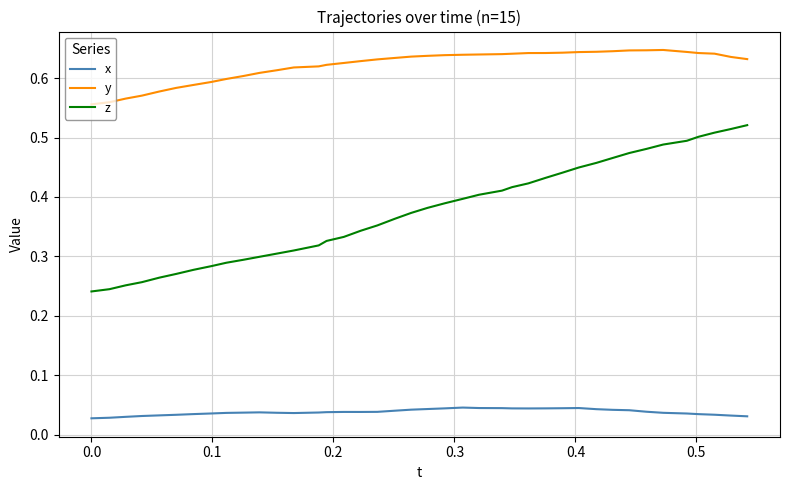

How many lines are shown in the chart?

3